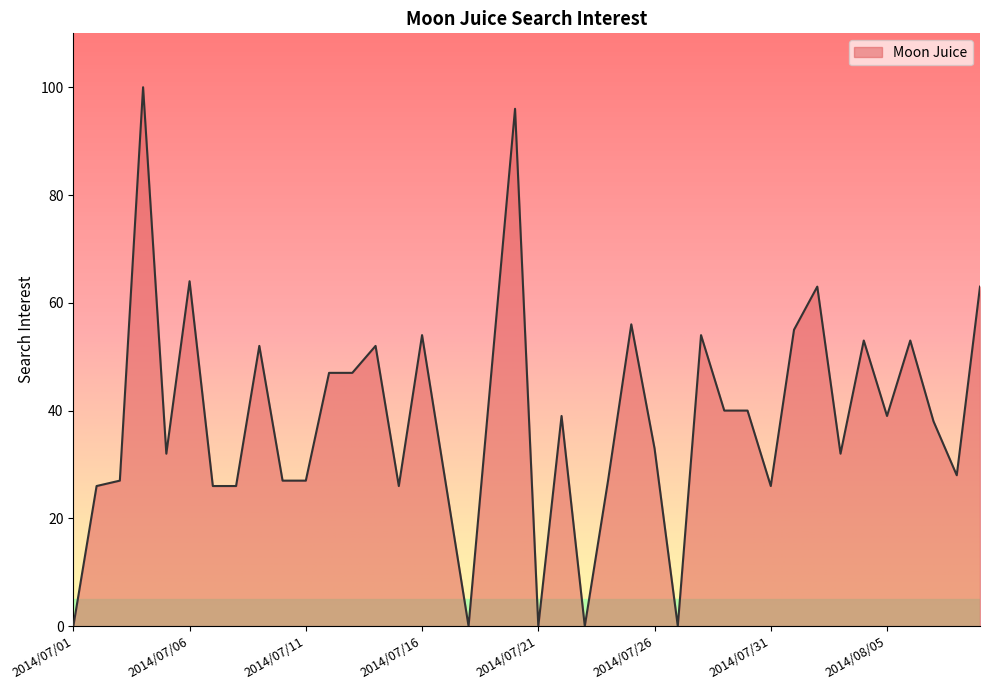

What is the maximum value shown in the chart?

100